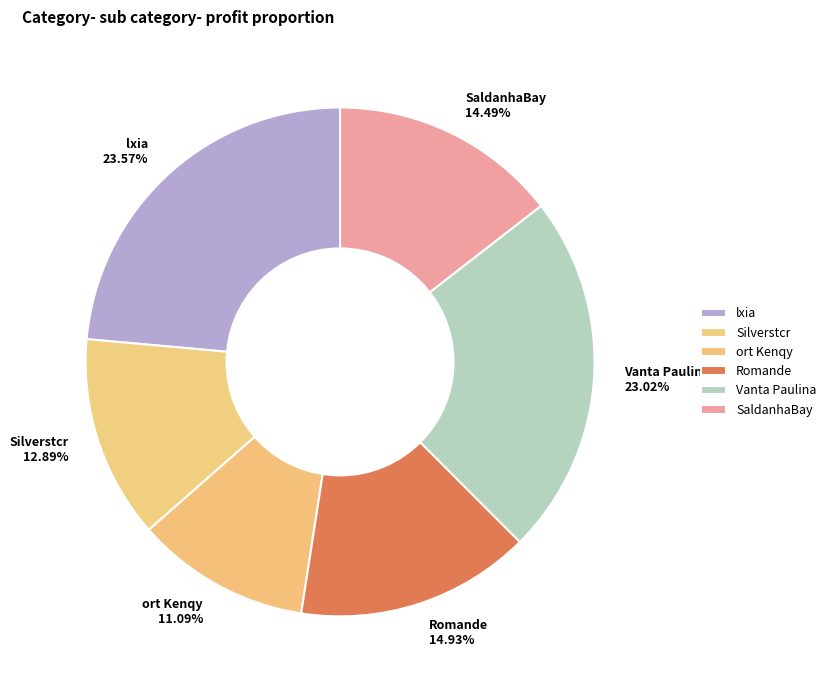

How many segments does this pie chart have?

6